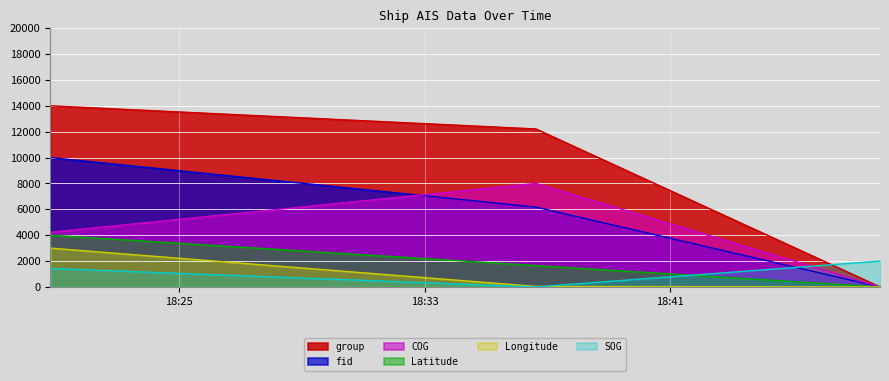

The fid series shows 6171.9 at 2024-04-20 18:36:37. True or false?

True